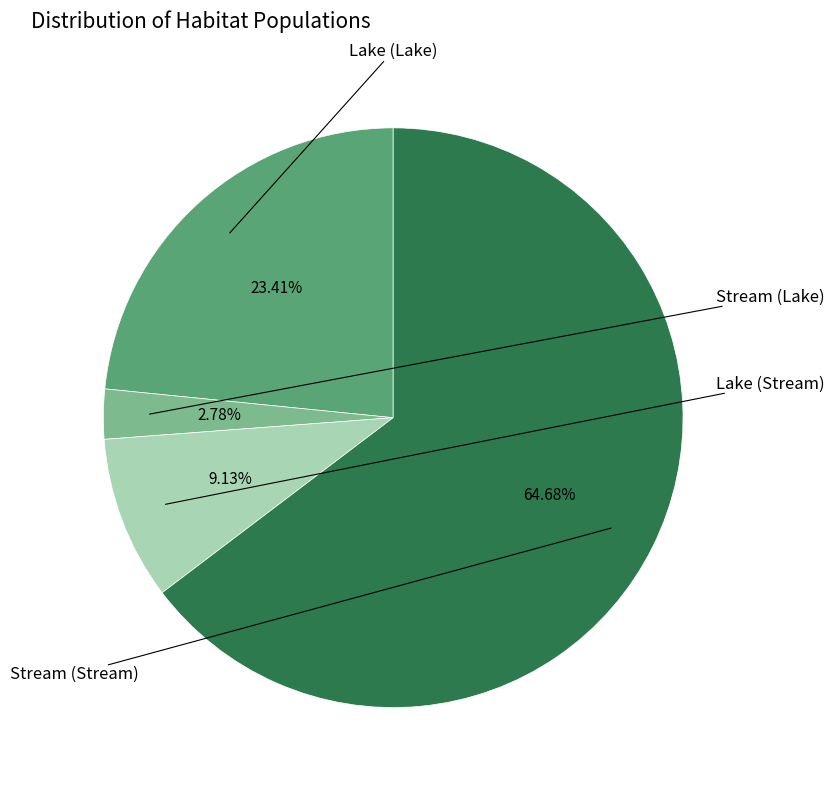

Is there any slice that represents more than half of the pie?

Yes